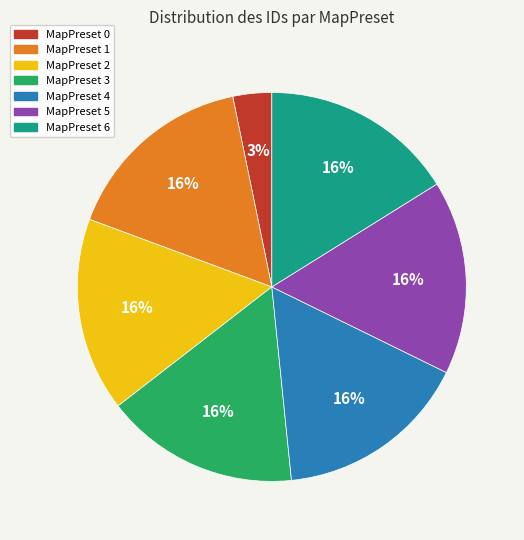

Does MapPreset 6 represent more than half of the total?

No